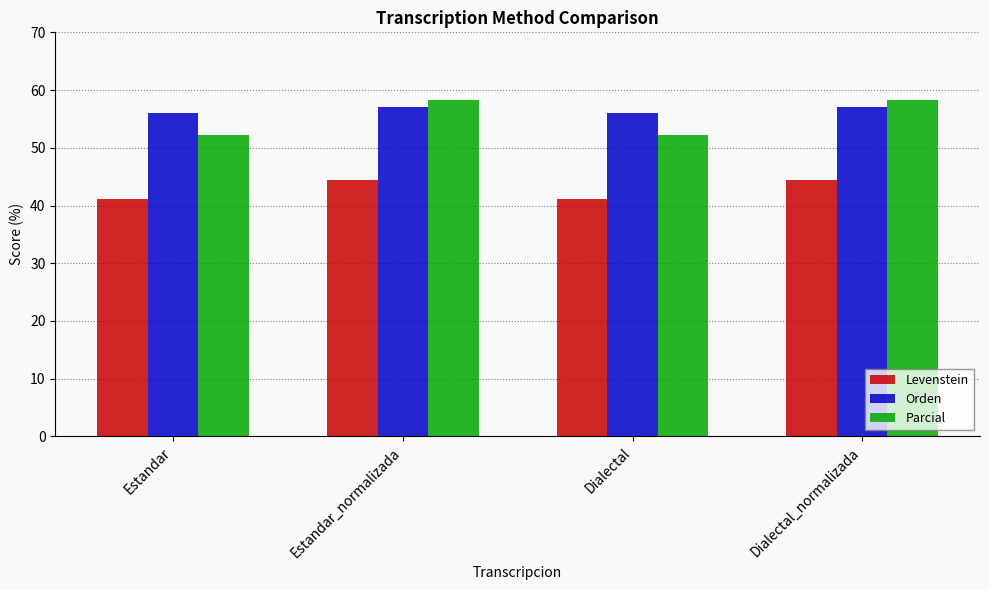

What is the approximate value of Parcial at Estandar_normalizada?

58.3